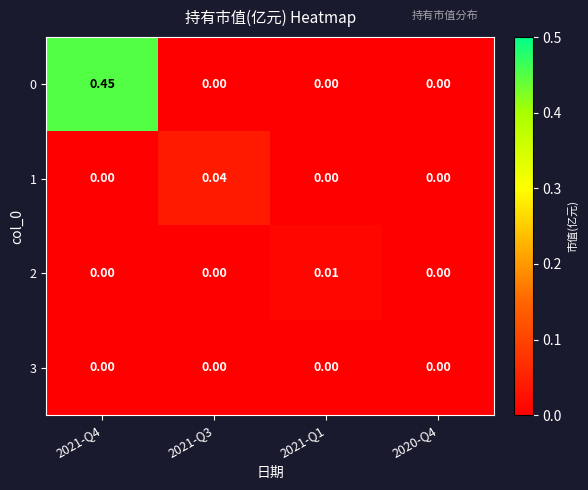

Is the value of 2 at 2021-Q4 greater than the value of 0 at 2021-Q4?

No